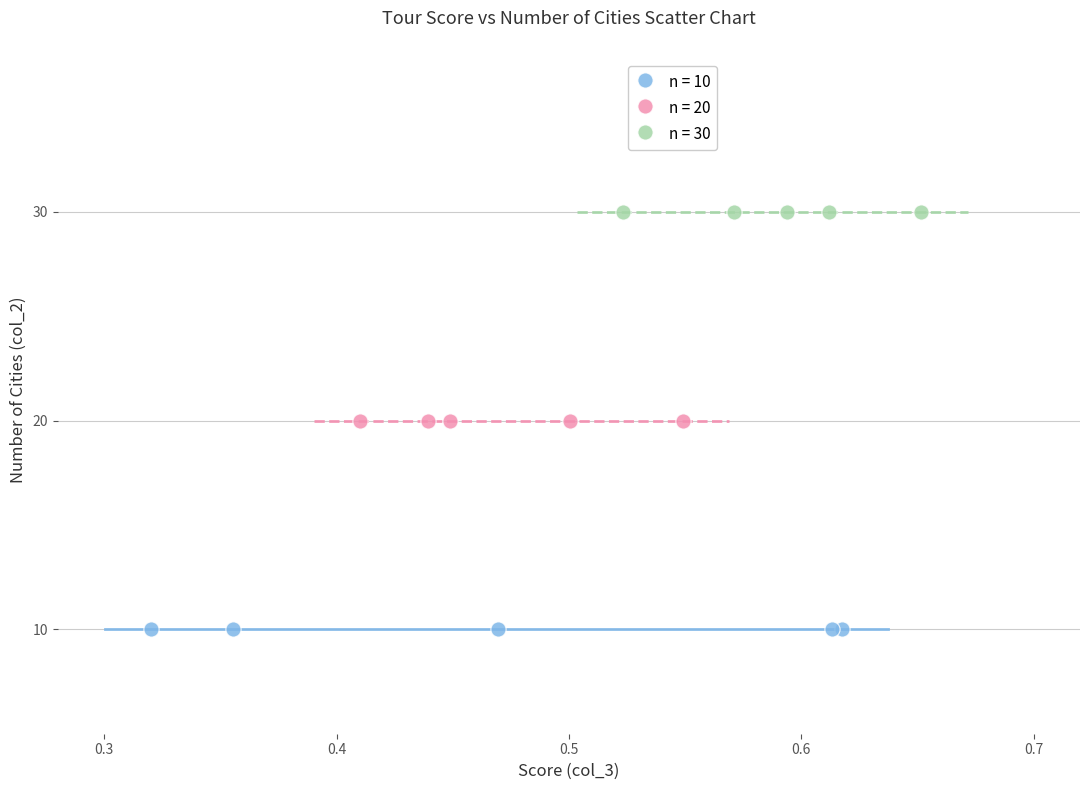

Which series contains the lowest Y value?

n = 10